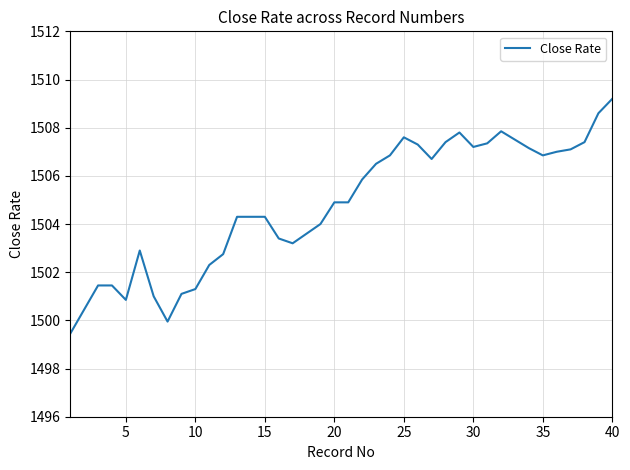

What is the greatest value displayed?

1509.2